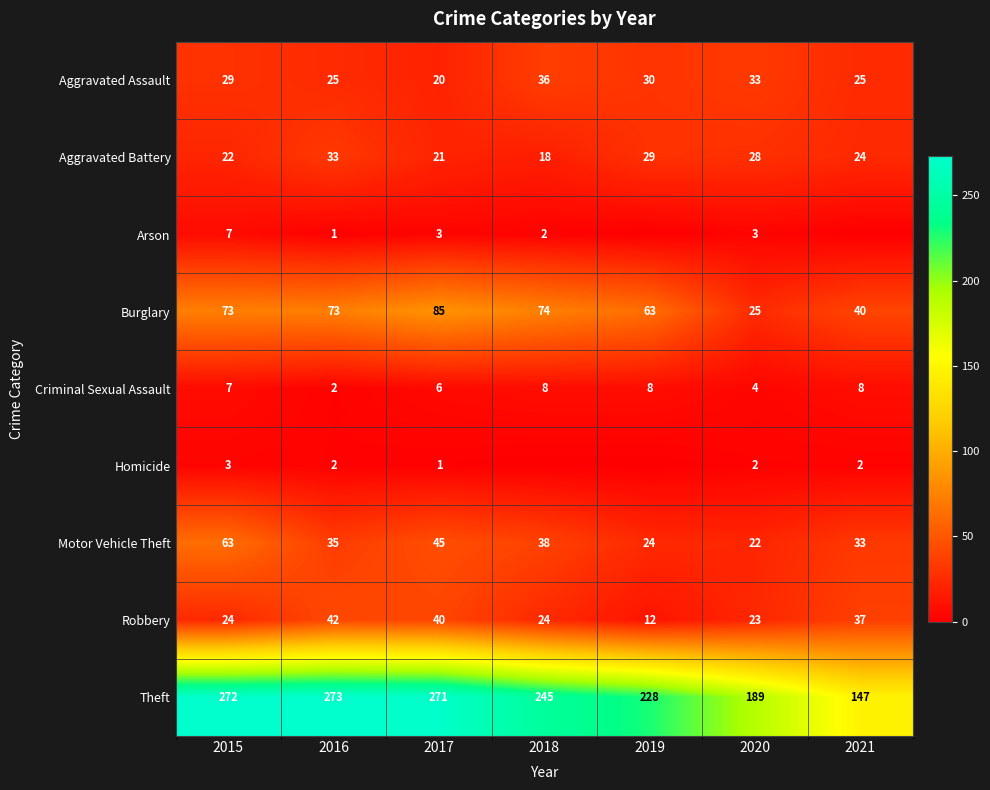

Which label corresponds to the largest value in the chart?

2016